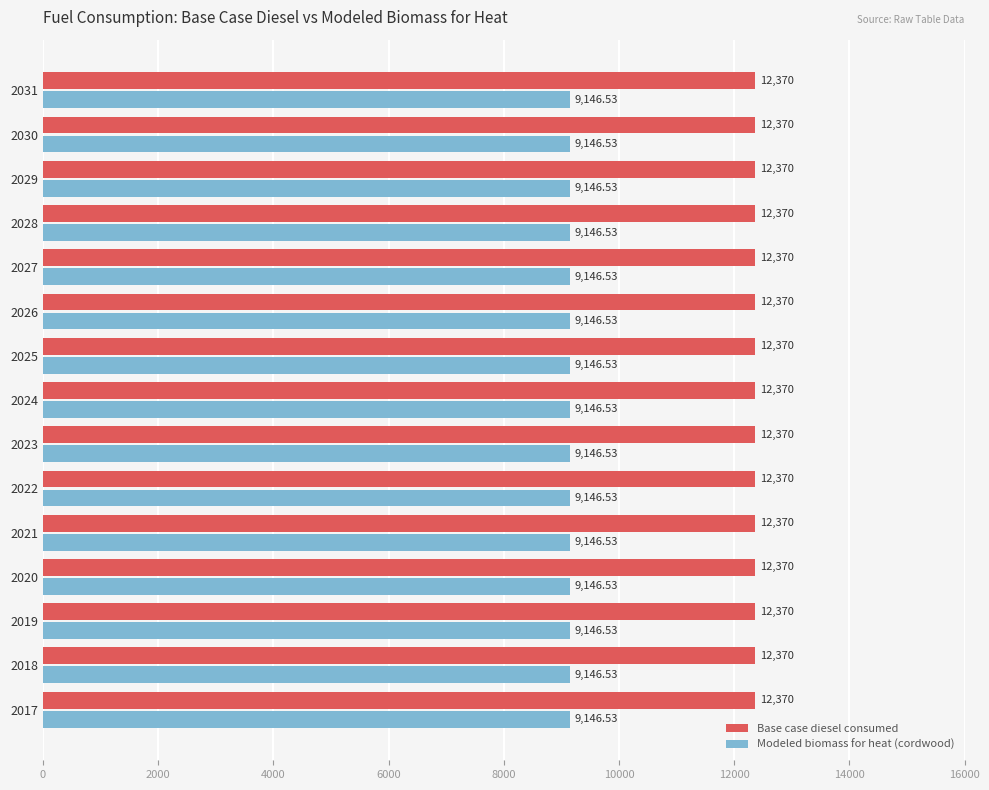

What is the sum of all Base case diesel consumed values?

185550.0